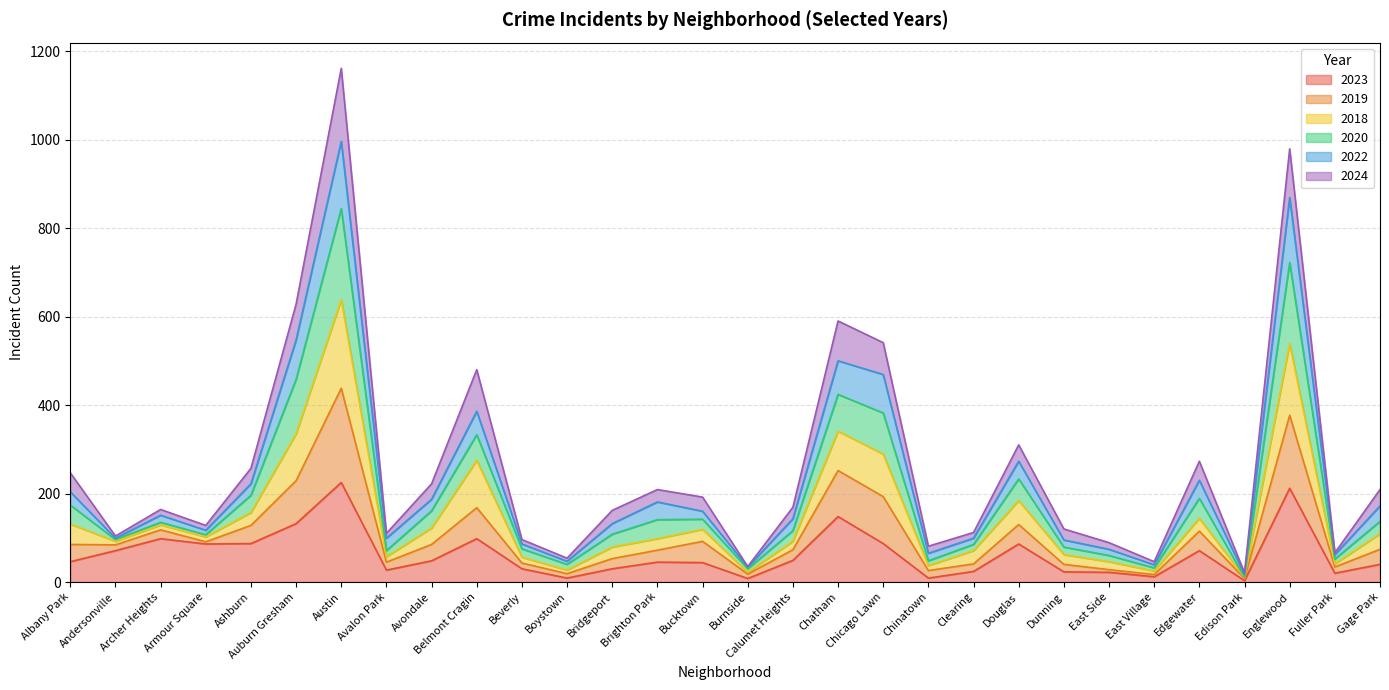

How many interior local valleys does the 2019 series have?

9